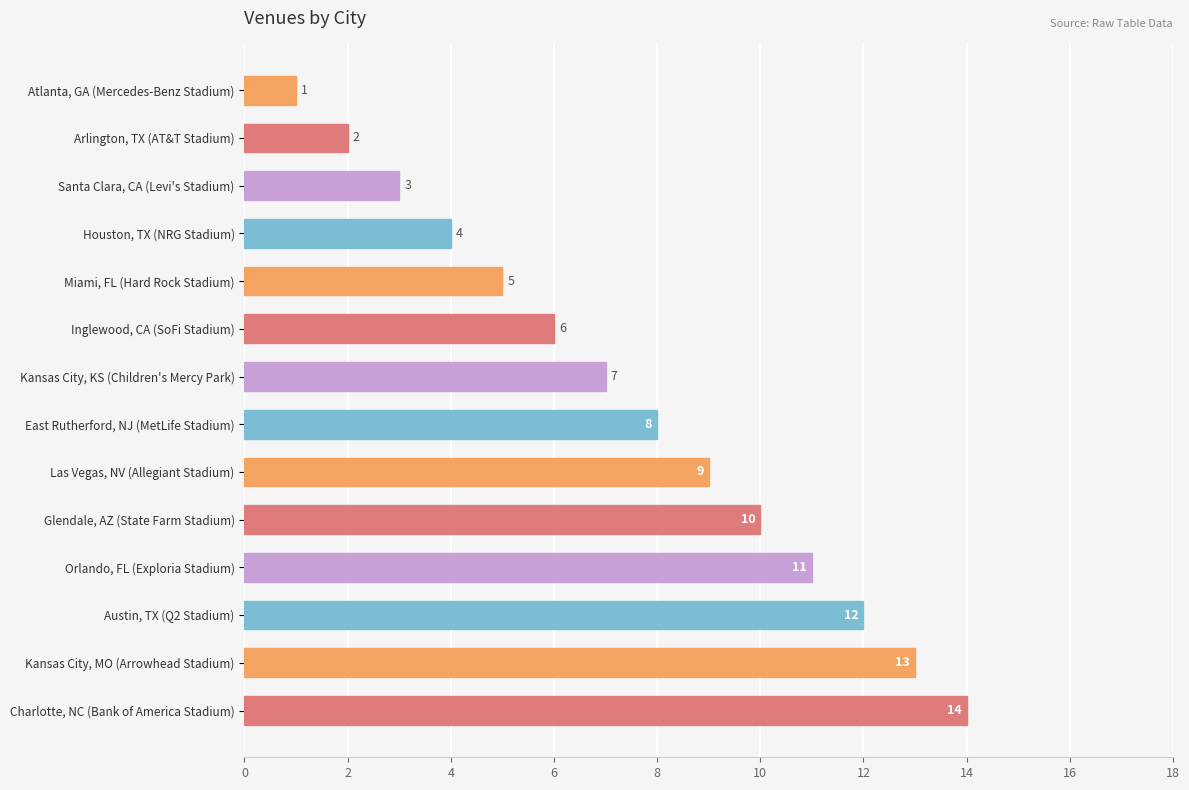

Count the number of categories in the chart.

14